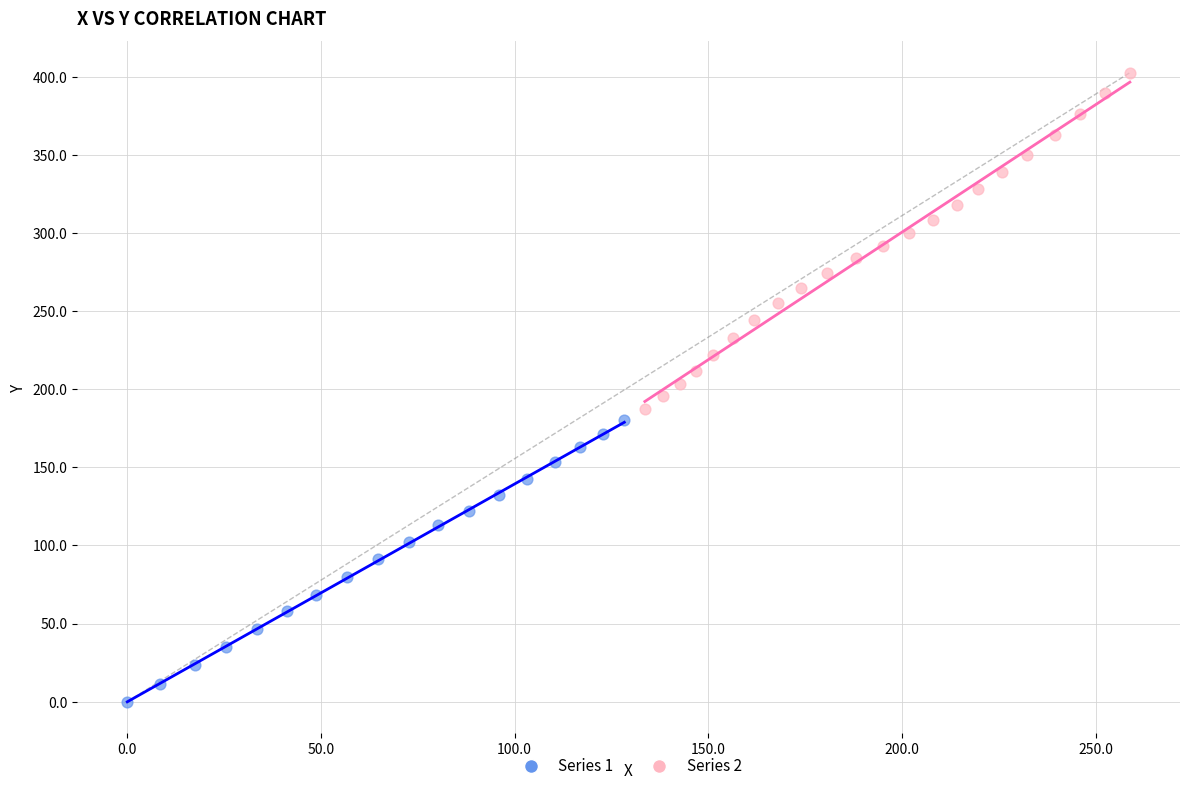

Which series contains the highest Y value?

Series 2